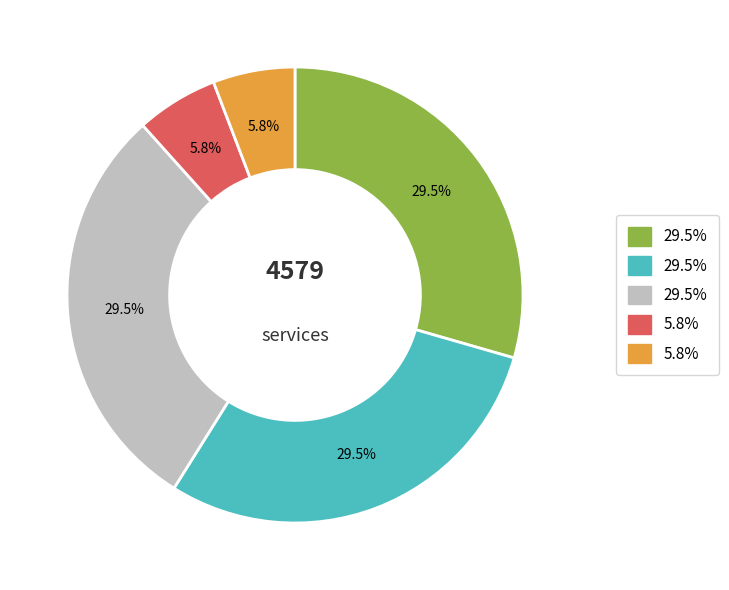

Does any single category account for the majority?

No